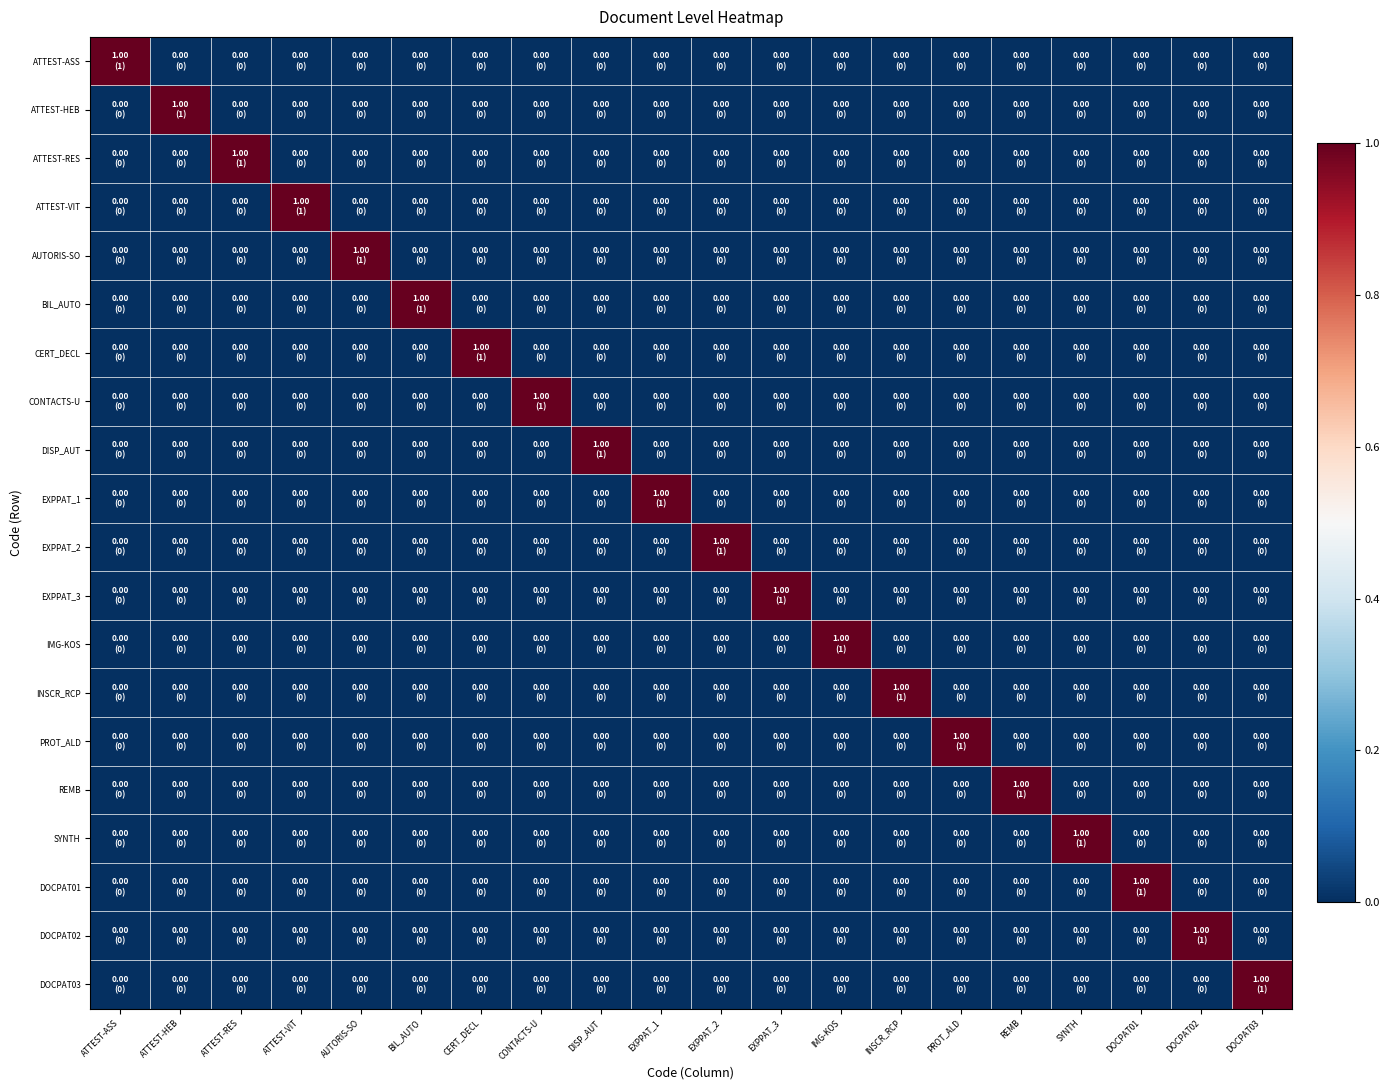

At how many categories does at least one series exceed 0?

20